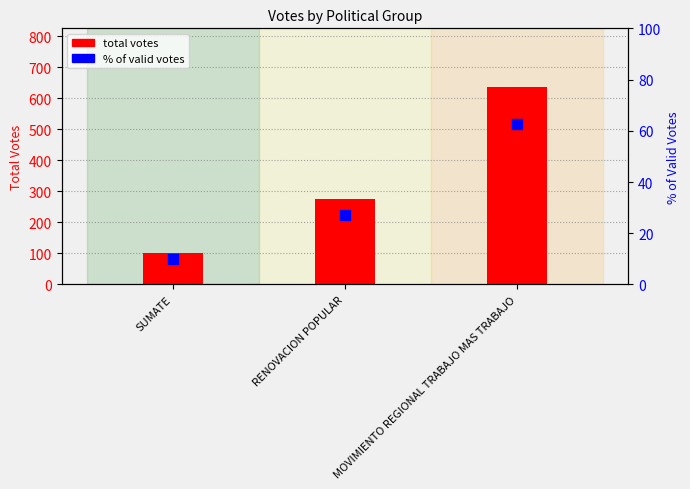

Which series reaches the minimum Y coordinate?

% of valid votes